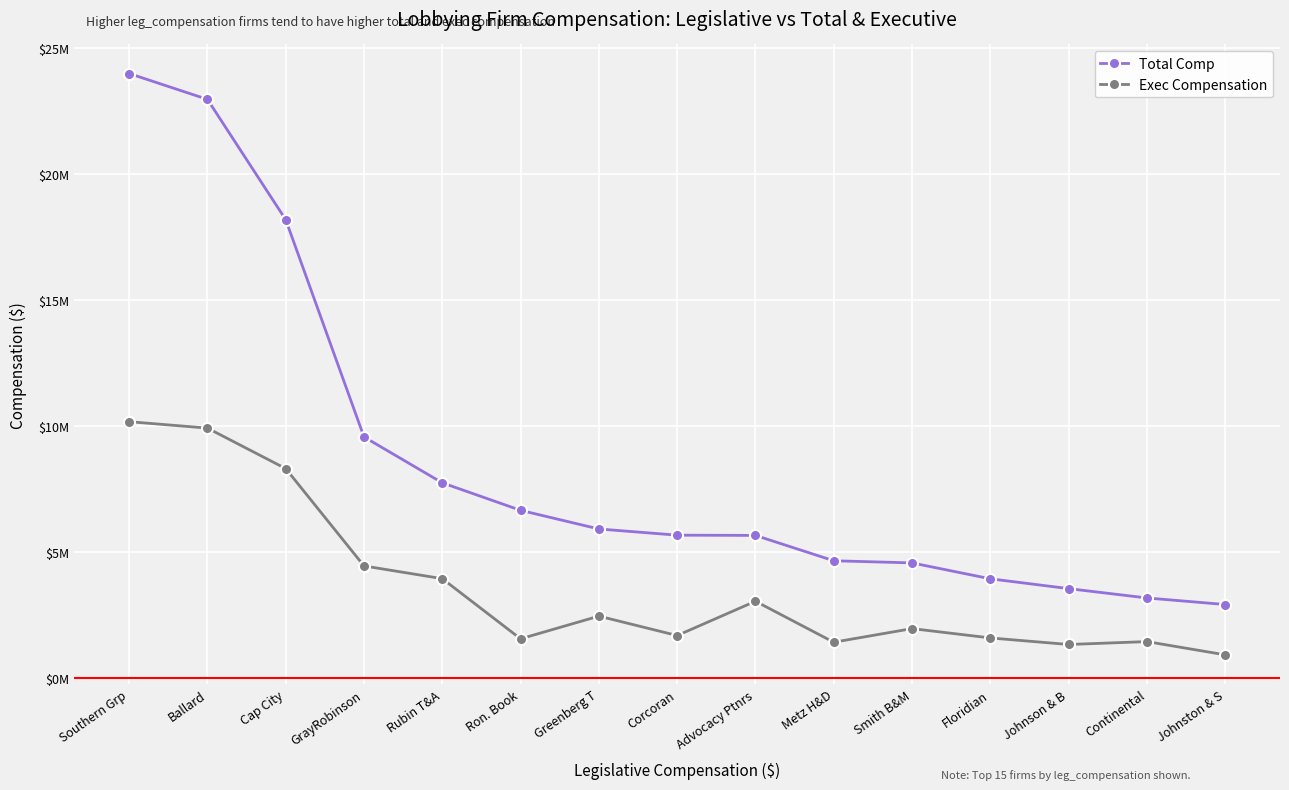

Does the chart display data point markers on the line(s)?

Yes